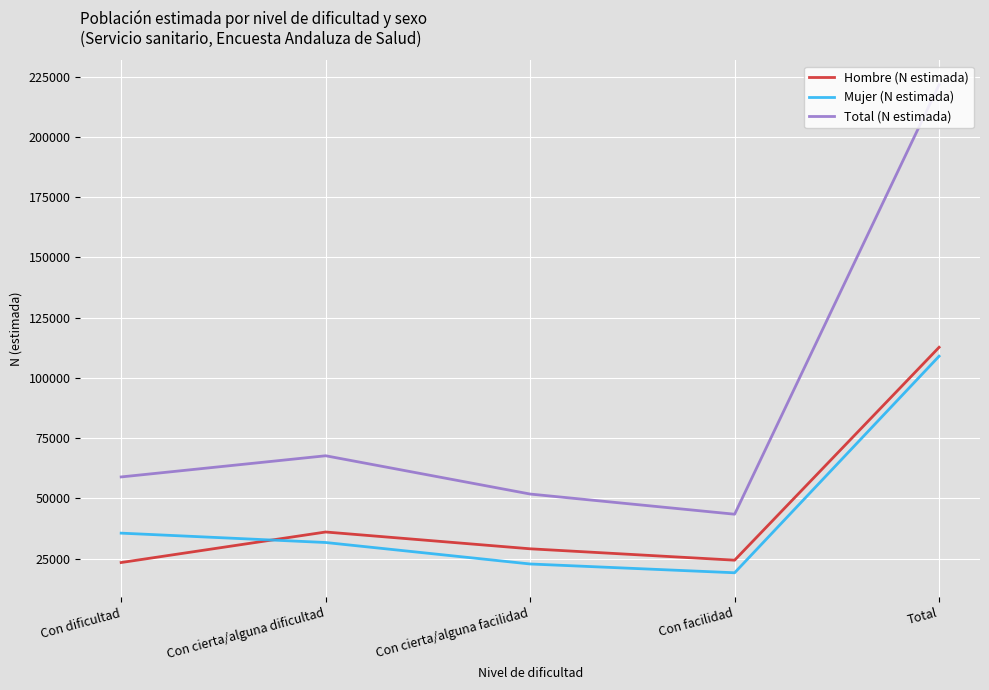

Does the chart have visible grid lines?

Yes